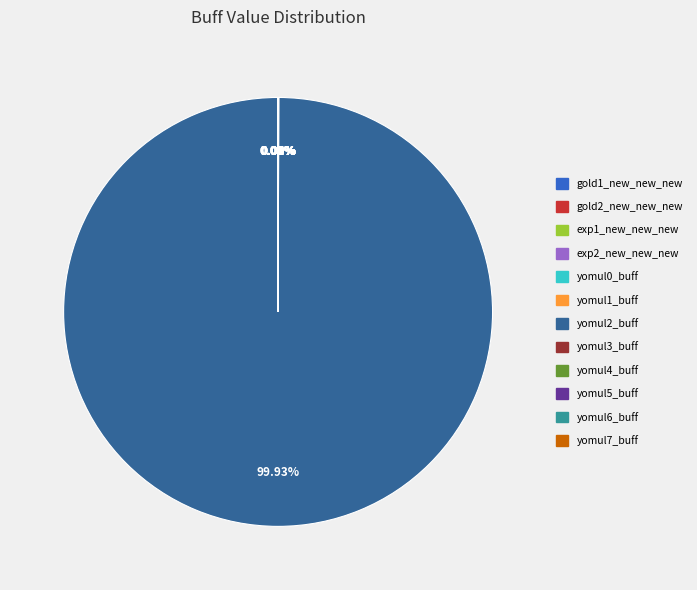

Does any single category account for the majority?

Yes